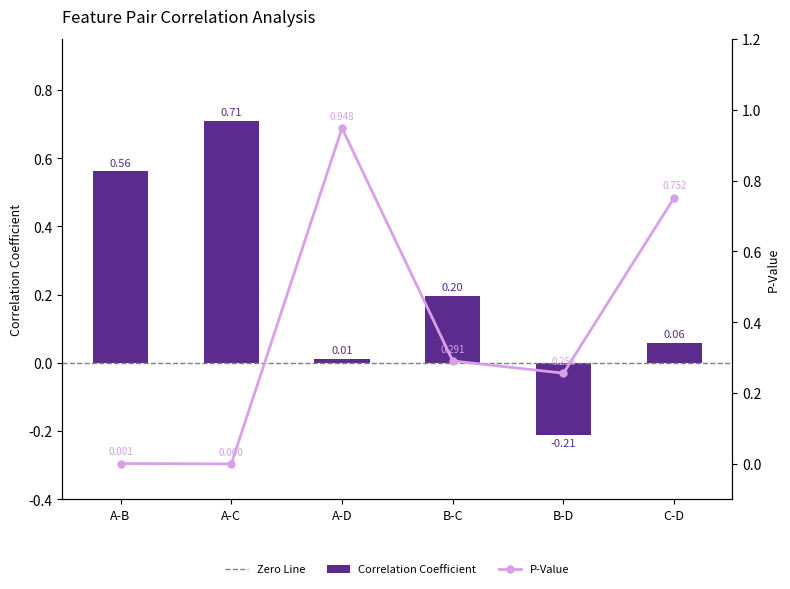

Which label corresponds to the largest value in the chart?

A-D